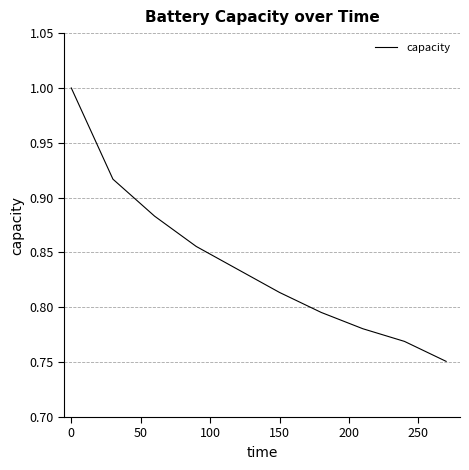

What is the maximum value shown in the chart?

1.0